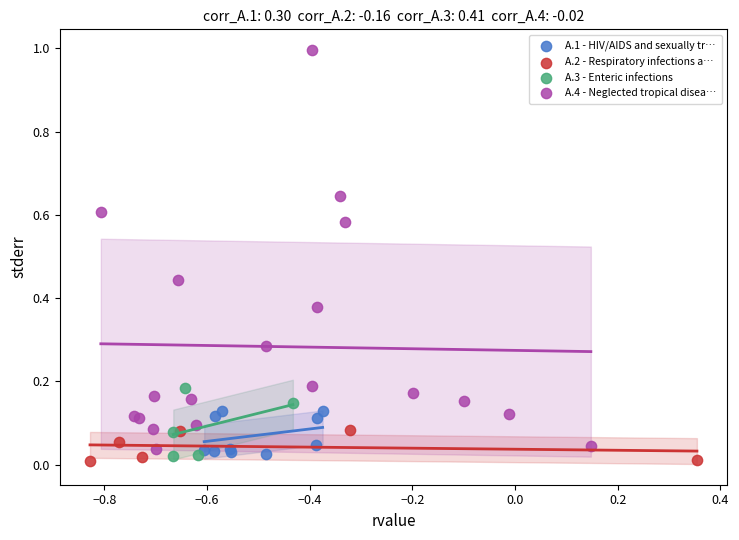

Which series has the largest Y range (max minus min)?

A.4 - Neglected tropical disea…